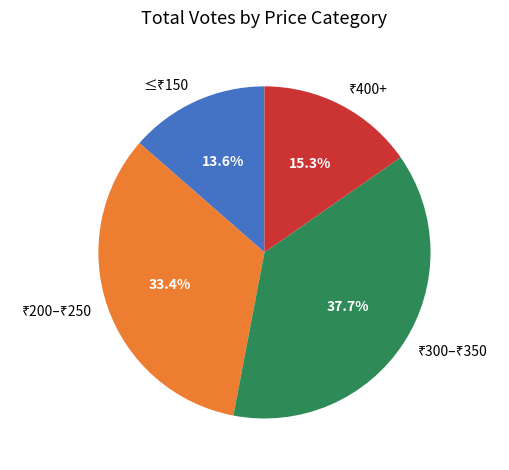

Is there a majority slice in this chart?

No